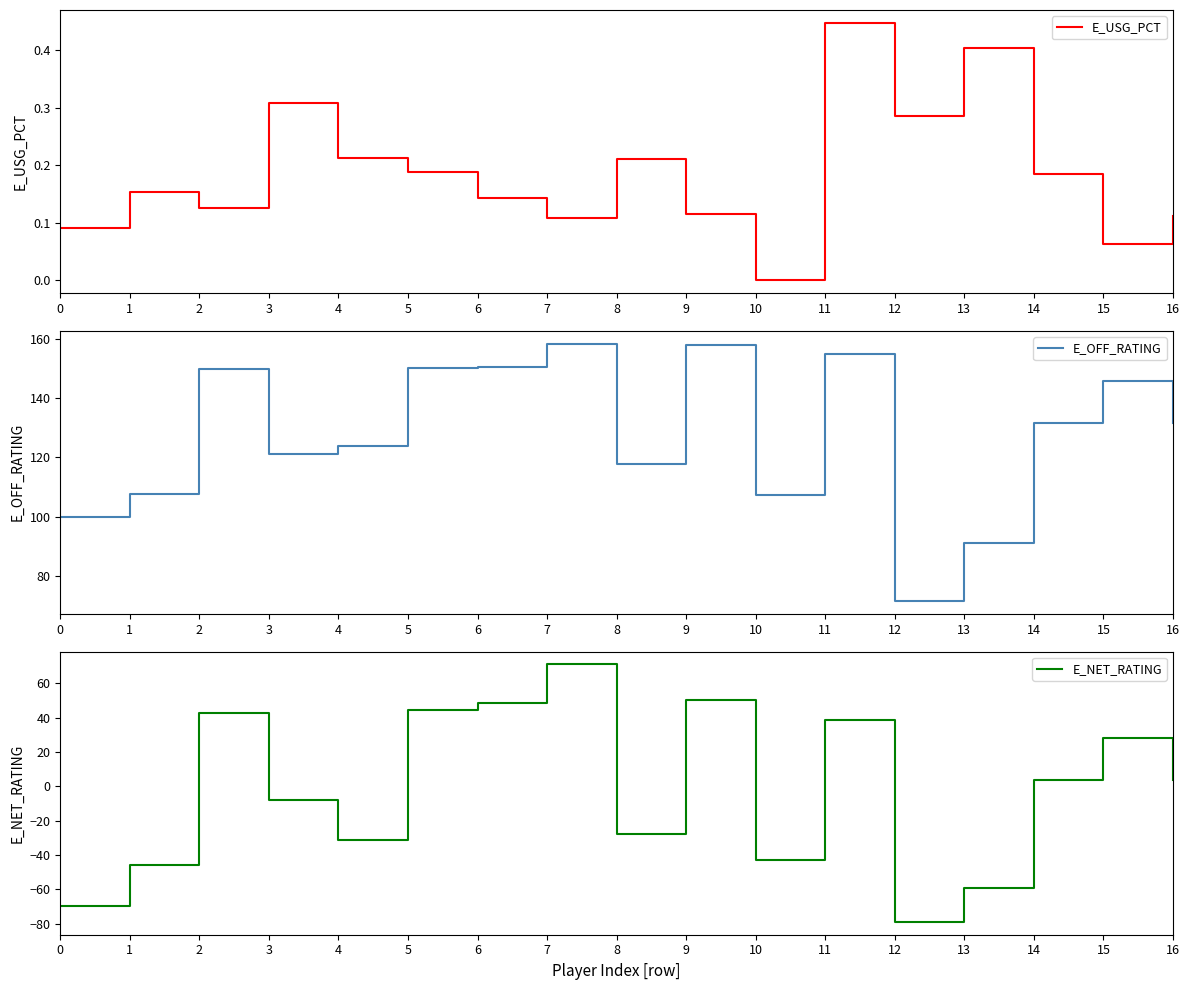

Reading left to right, transcribe all the data shown in this chart.

E_USG_PCT: 0.1	0.2	0.1	0.3	0.2	0.2	0.1	0.1	0.2	0.1	0.0	0.4	0.3	0.4	0.2	0.1	0.1
E_OFF_RATING: 100.0	107.7	150.0	121.0	123.9	150.4	150.5	158.5	117.9	157.9	107.3	154.9	71.4	91.1	131.6	145.9	131.6
E_NET_RATING: -70.0	-45.9	42.7	-7.7	-31.0	44.3	48.3	71.0	-28.0	50.2	-42.7	38.4	-79.0	-59.4	3.4	28.0	3.4